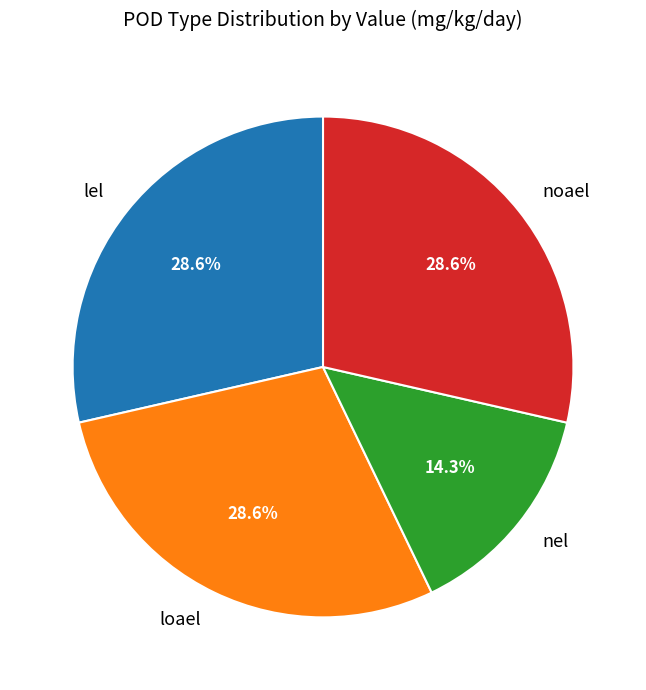

Does loael represent more than half of the total?

No